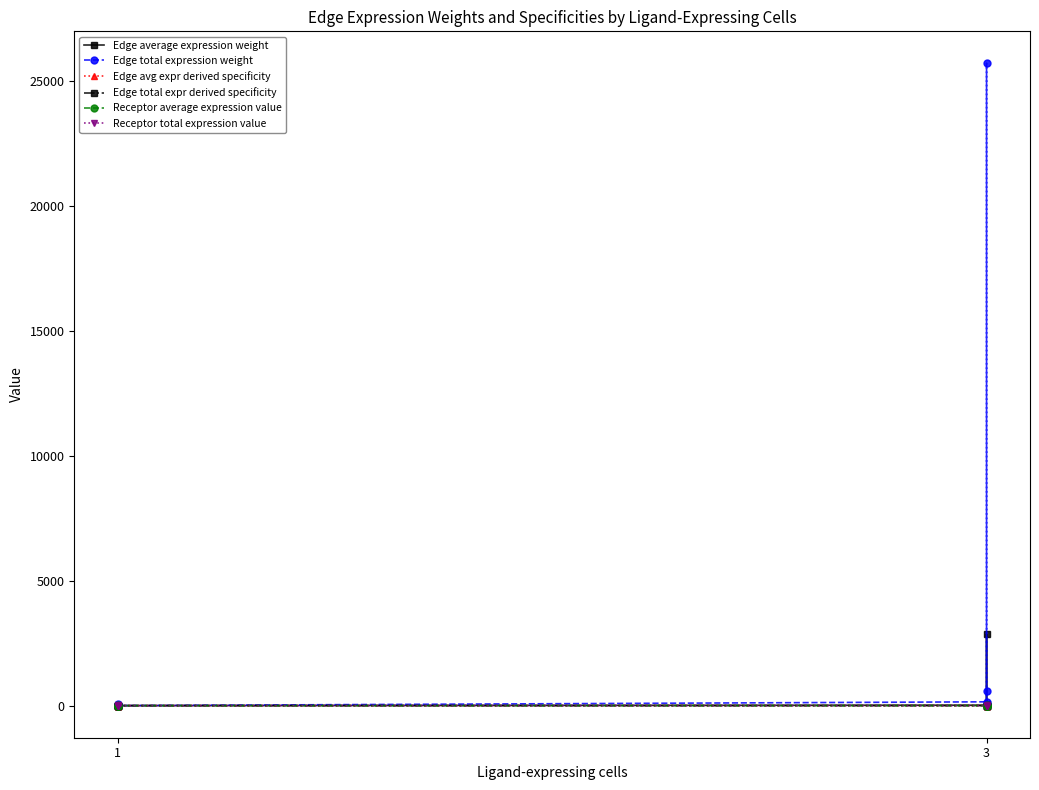

True or false: Receptor average expression value has a value of 0.0 at 3.

False